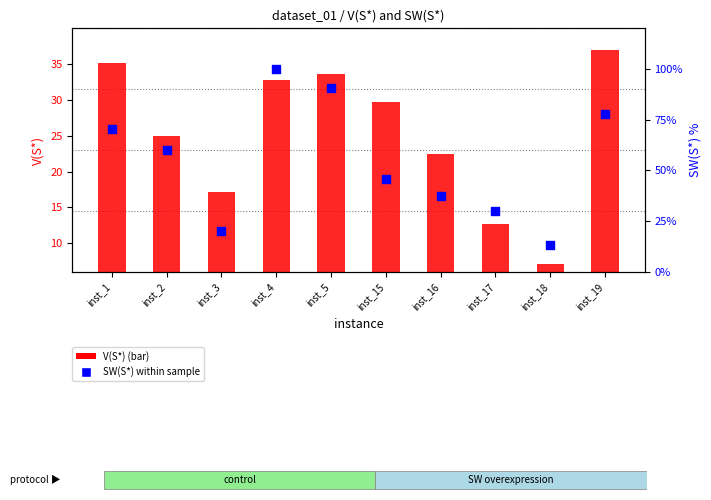

At how many categories does at least one series exceed 37?

7